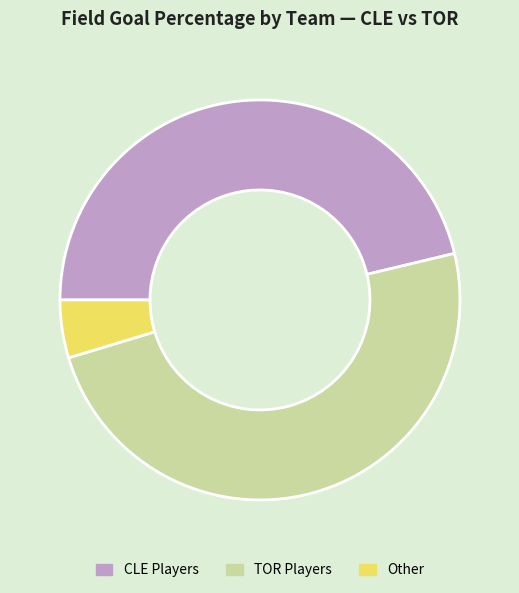

Rank the categories by value from lowest to highest.

Other, CLE Players, TOR Players